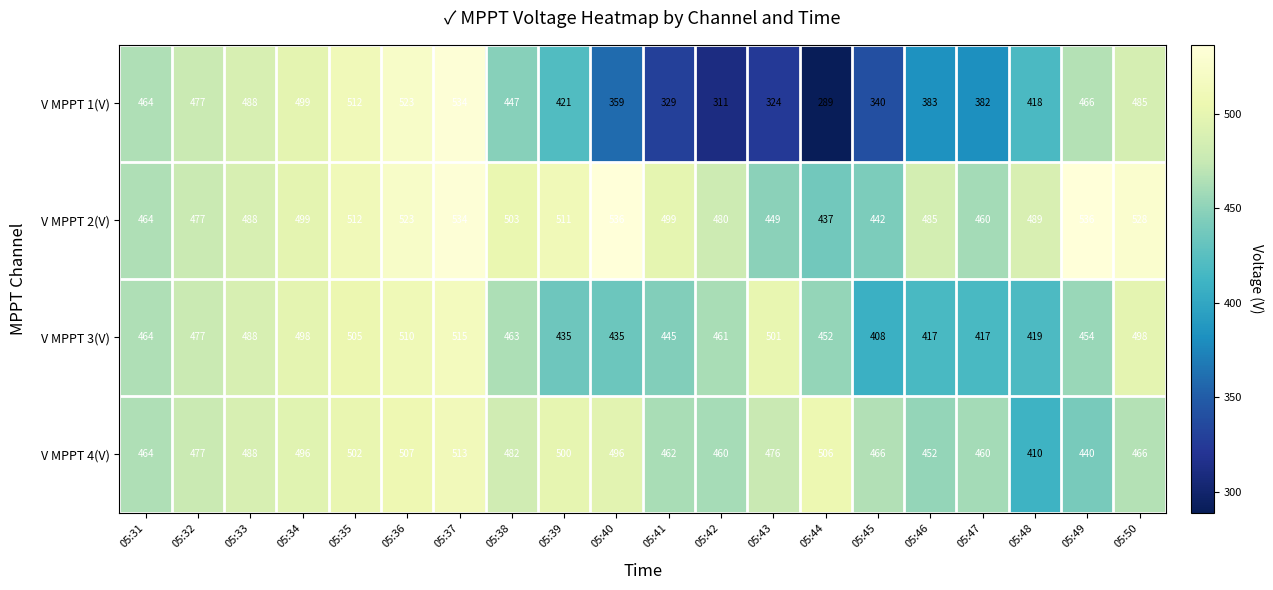

What is the spread (max minus min) of values at 05:34?

3